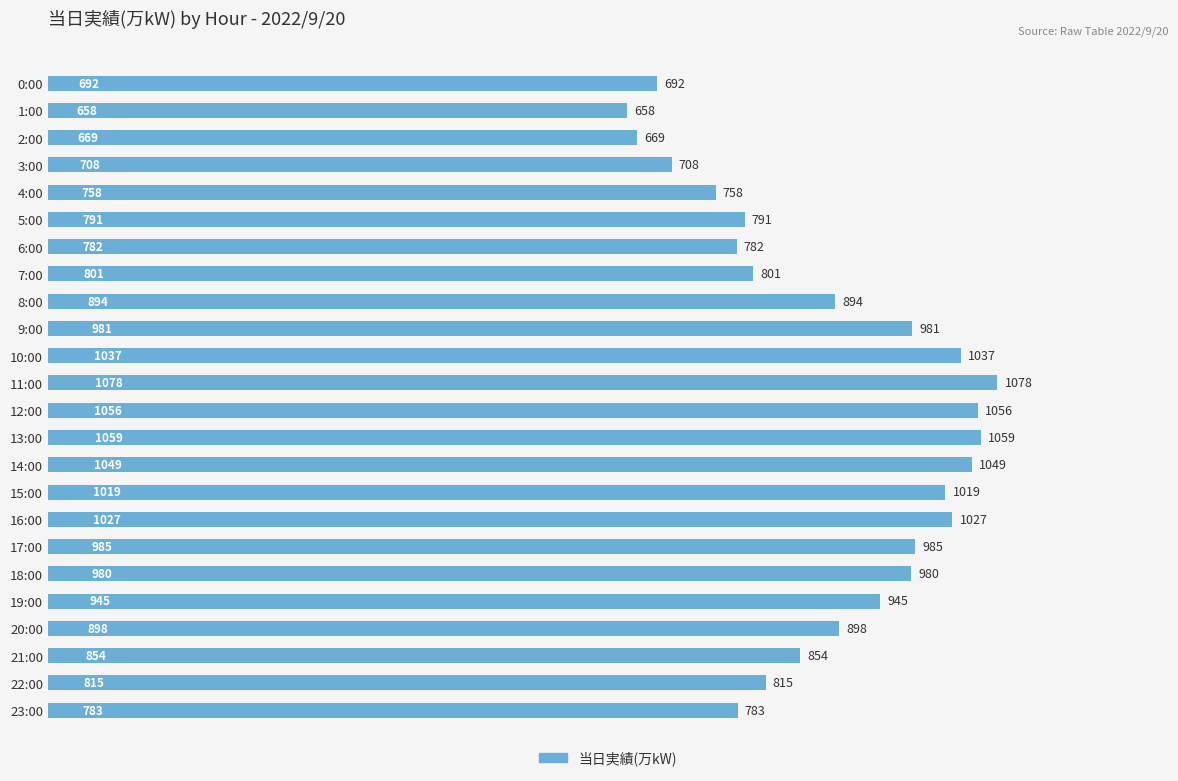

Reading bottom to top, list all the values displayed in this chart.

783	815	854	898	945	980	985	1027	1019	1049	1059	1056	1078	1037	981	894	801	782	791	758	708	669	658	692